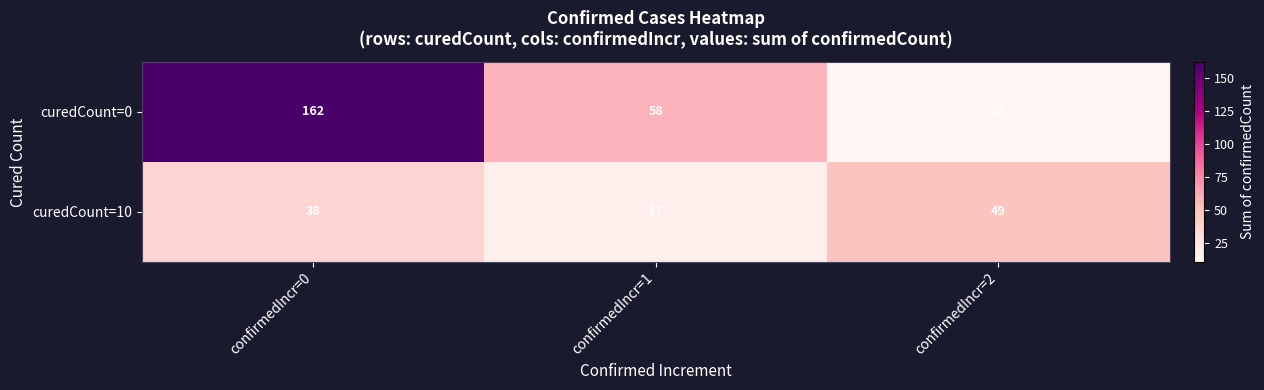

Is it true that curedCount=10 equals 9 at confirmedIncr=0?

False